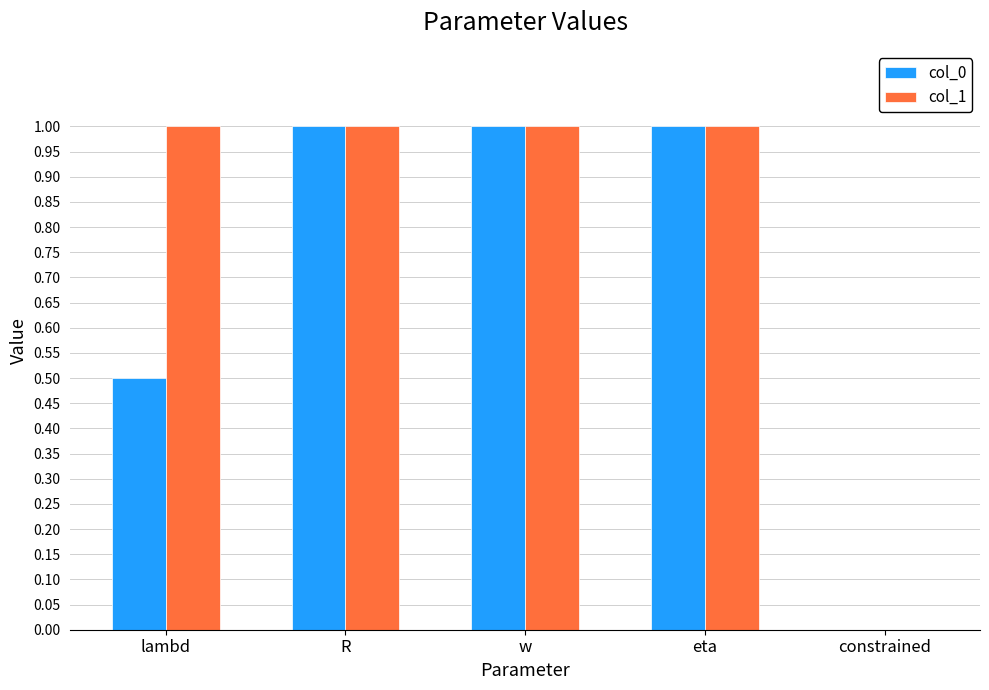

What are all the series names shown in the legend?

col_0, col_1